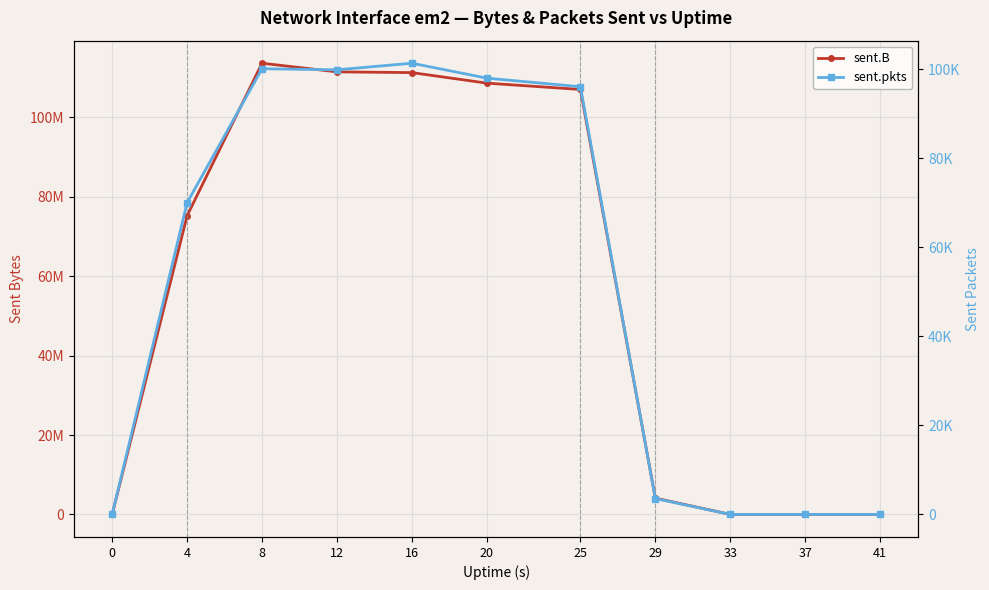

What is the difference between the sent.B values at 12 and 20?

2837990